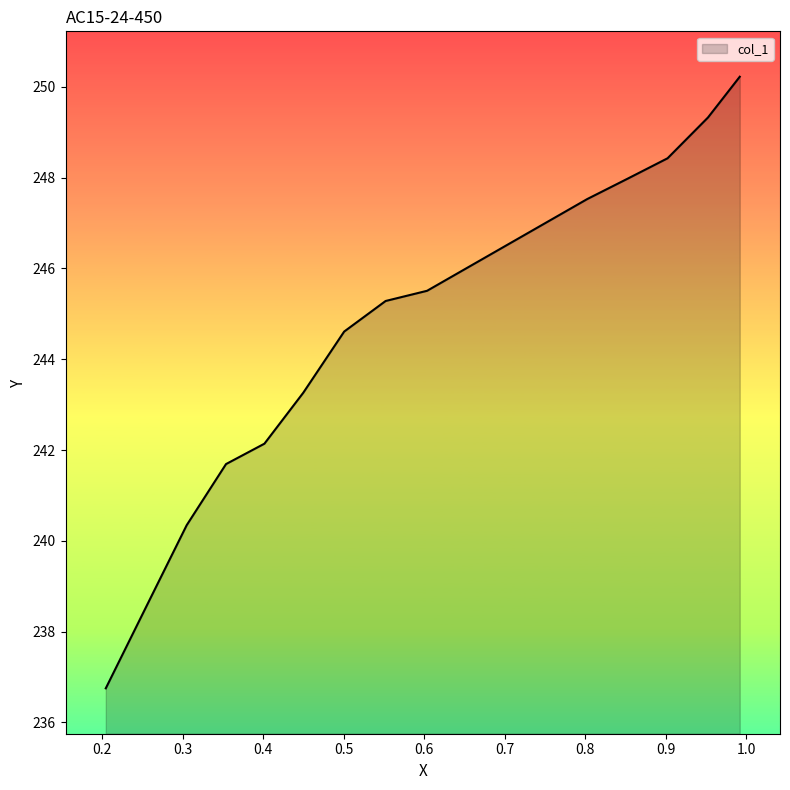

How many values exceed 245?

7